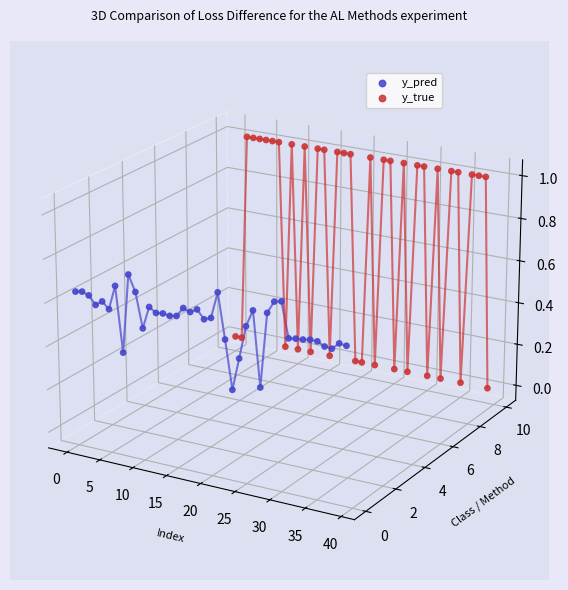

Which series contains the lowest Y value?

y_pred